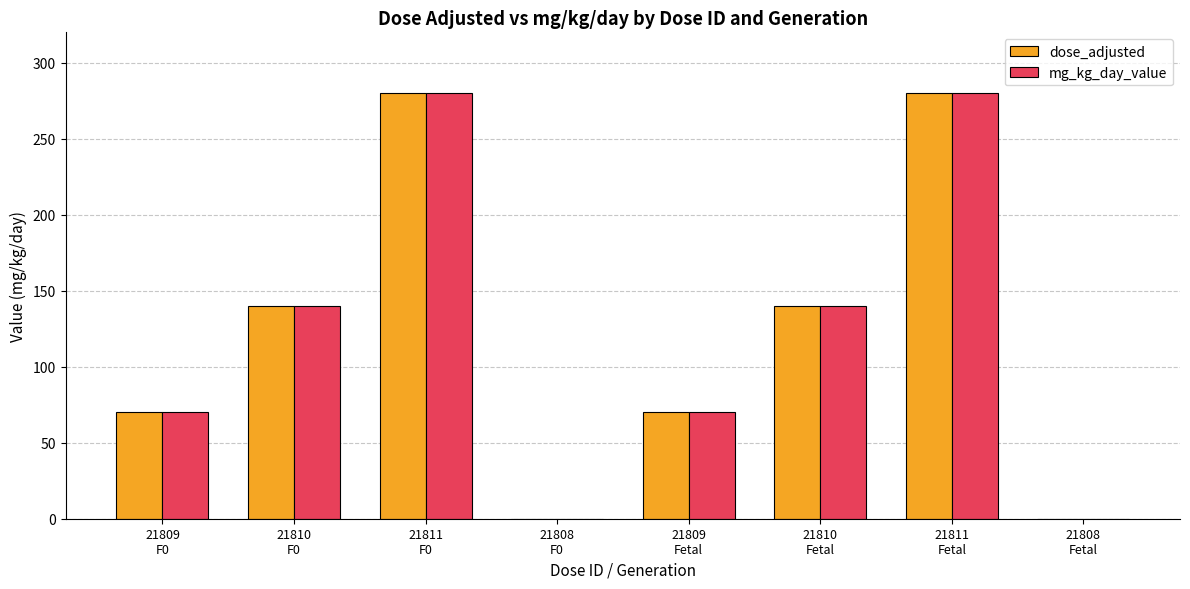

What is the difference between the dose_adjusted values at 21809
F0 and 21810
Fetal?

70